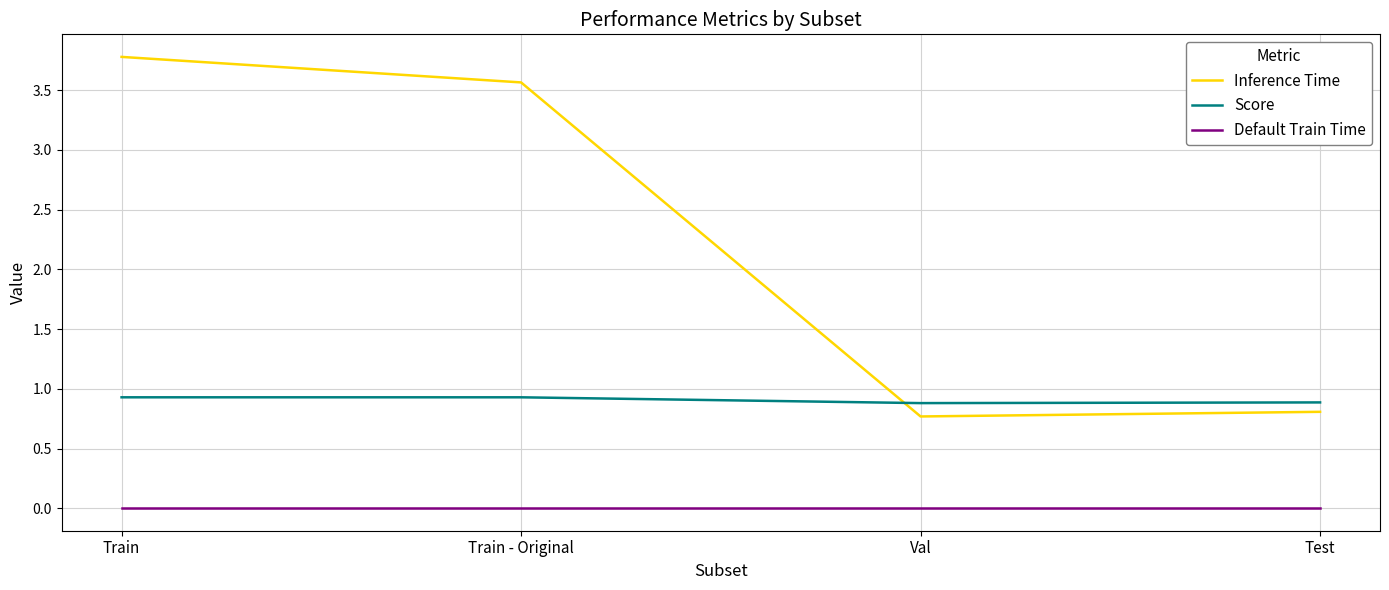

The Score series shows 0.5 at Train. True or false?

False